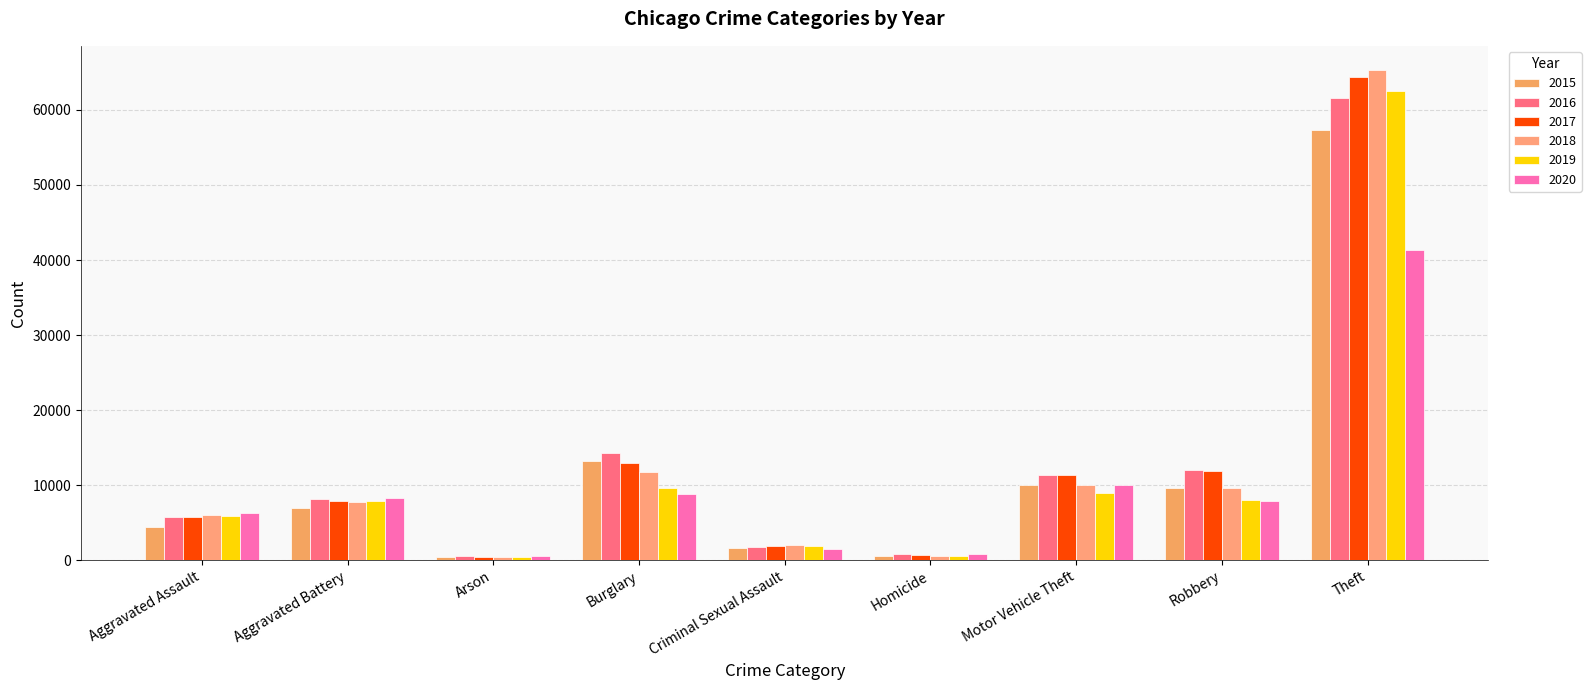

At which category is the sum across all series the highest?

Theft